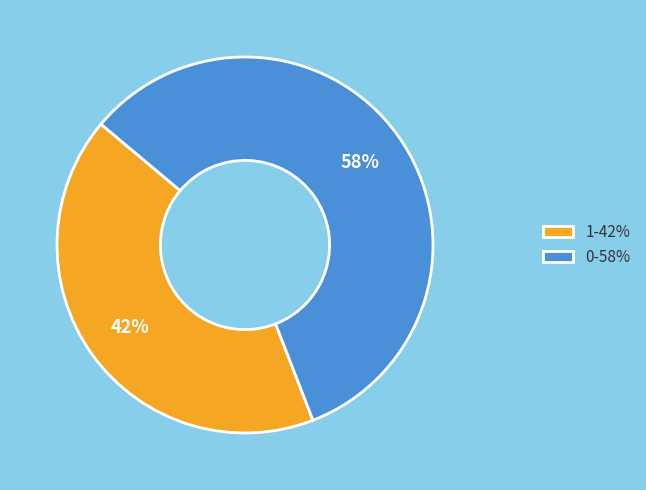

What percentage is the 0 slice, to the nearest percent?

58%